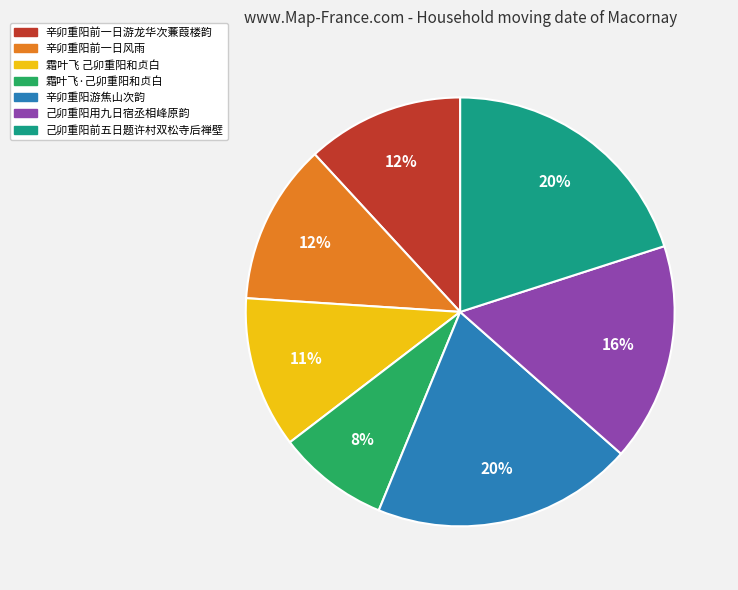

To the nearest percent, what is the difference between the 霜叶飞·己卯重阳和贞白 and 辛卯重阳前一日风雨 slice percentages?

4%